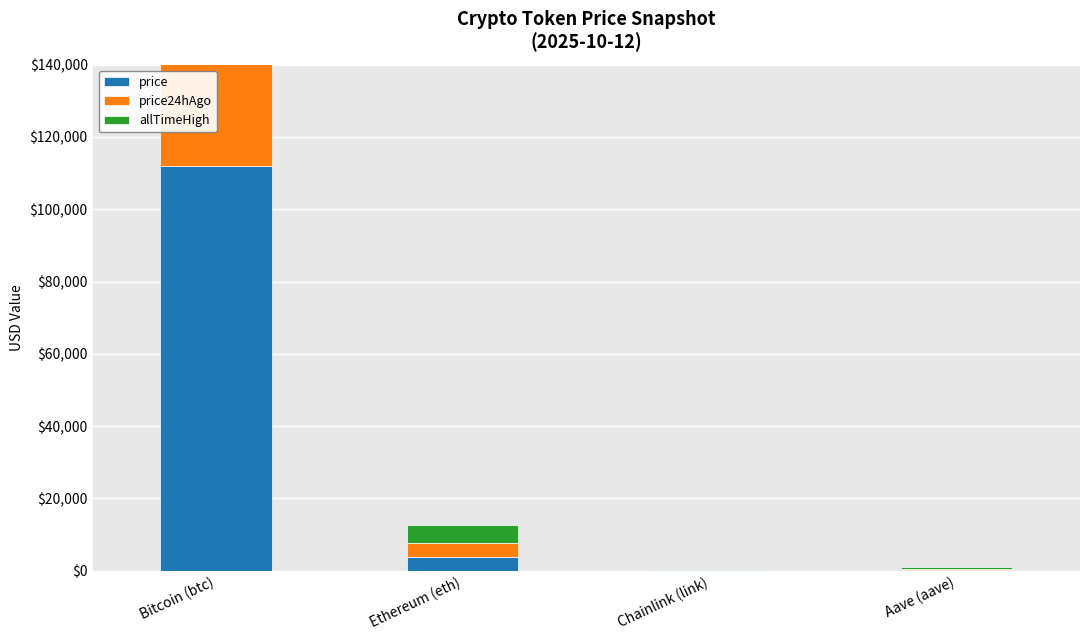

The value of price at Chainlink (link) is 23.6. True or false?

False